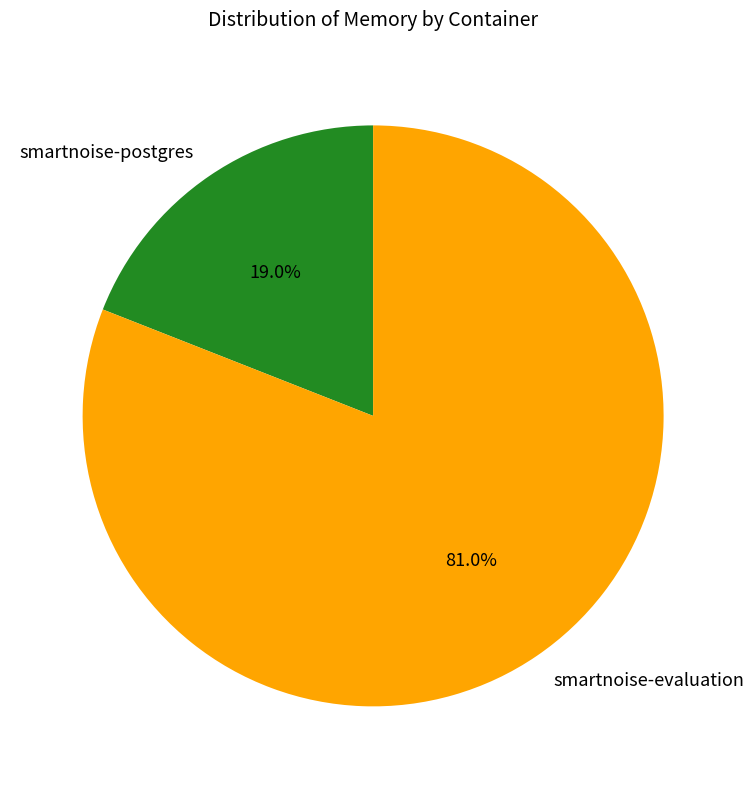

How much of the chart is everything except smartnoise-evaluation?

19.0%